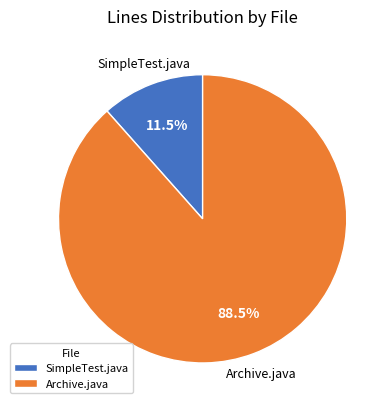

What percentage do SimpleTest.java and Archive.java together represent?

100.0%